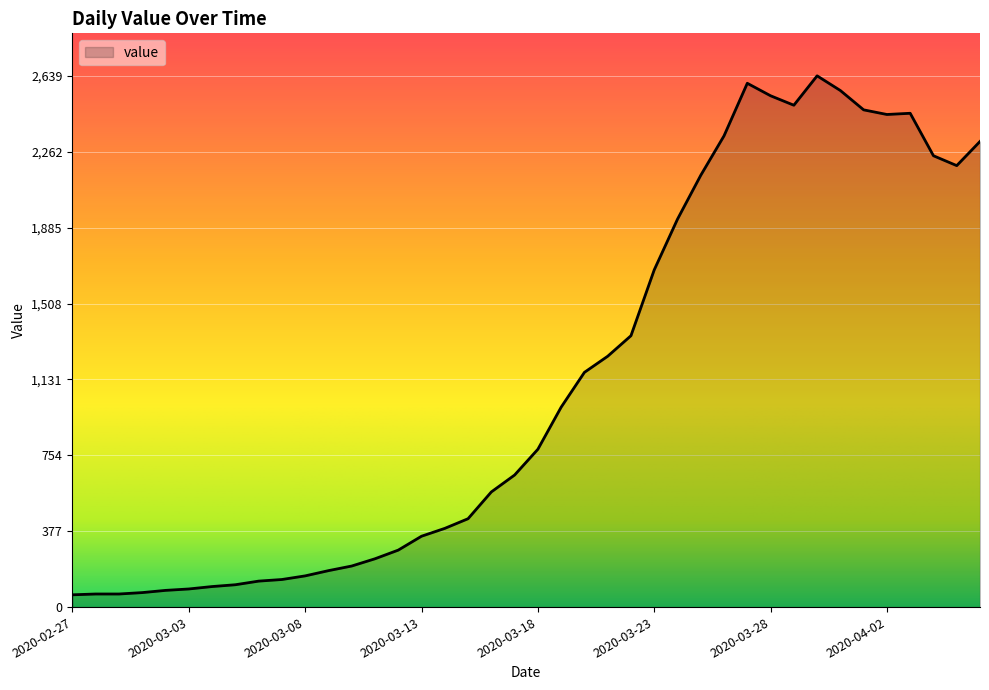

What is the greatest value displayed?

2639